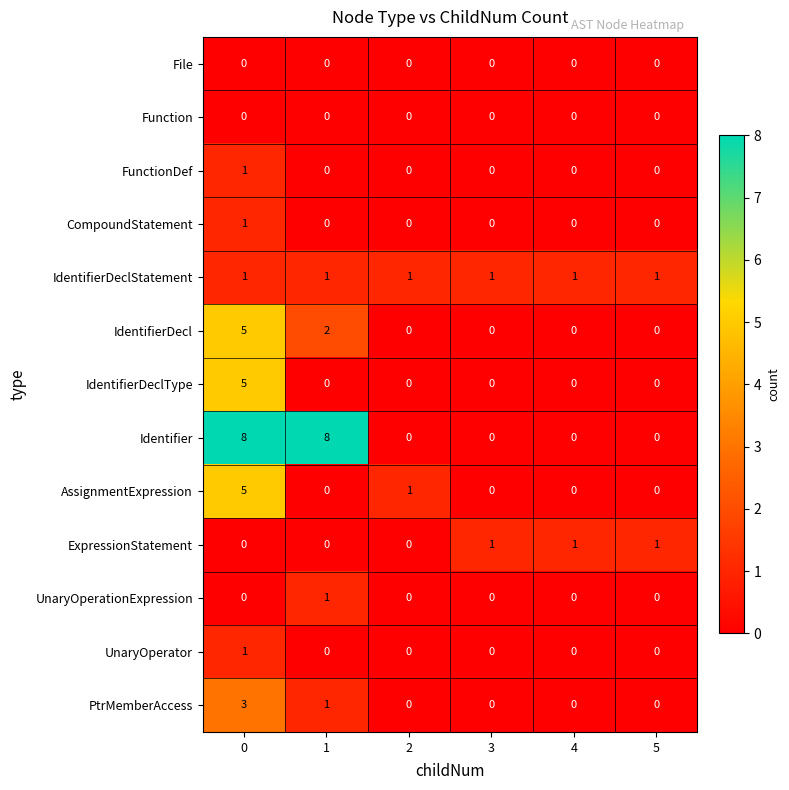

Which series changed the most between 1 and 4?

Identifier